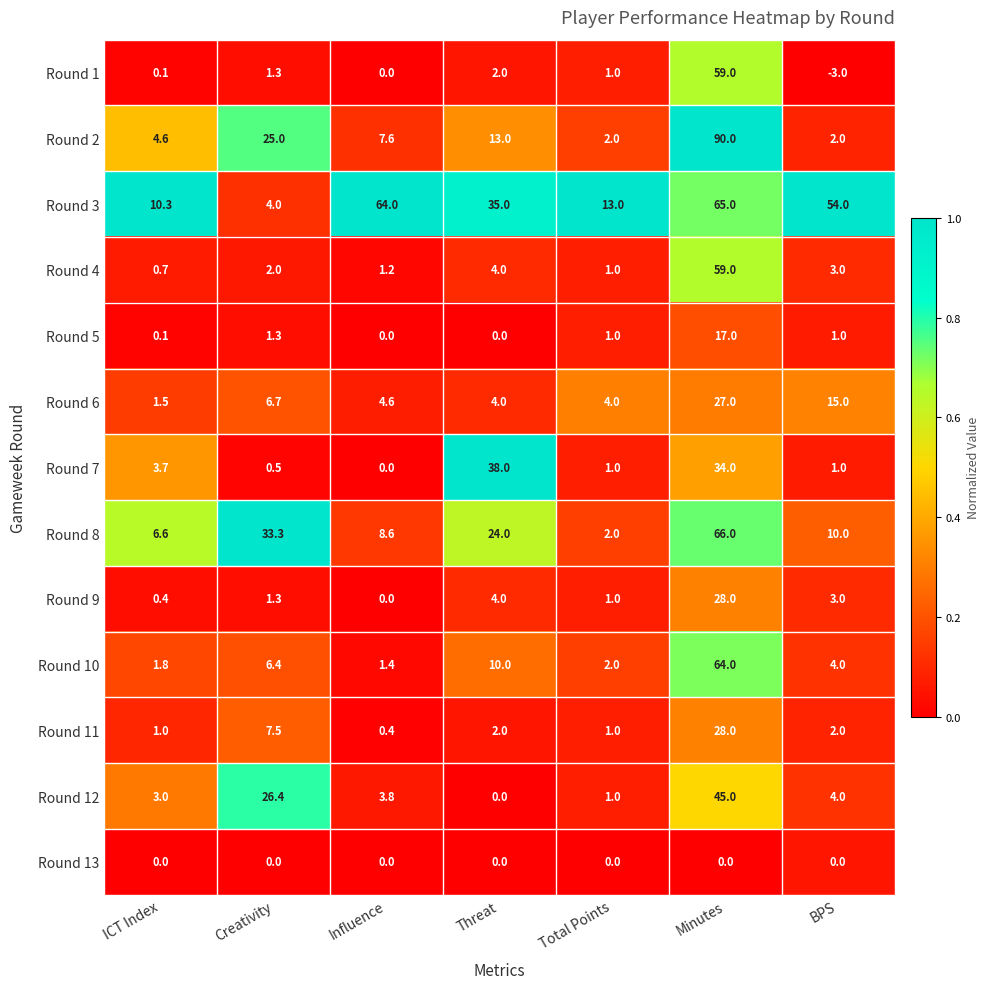

What is the difference between the Round 6 values at Minutes and Threat?

23.0